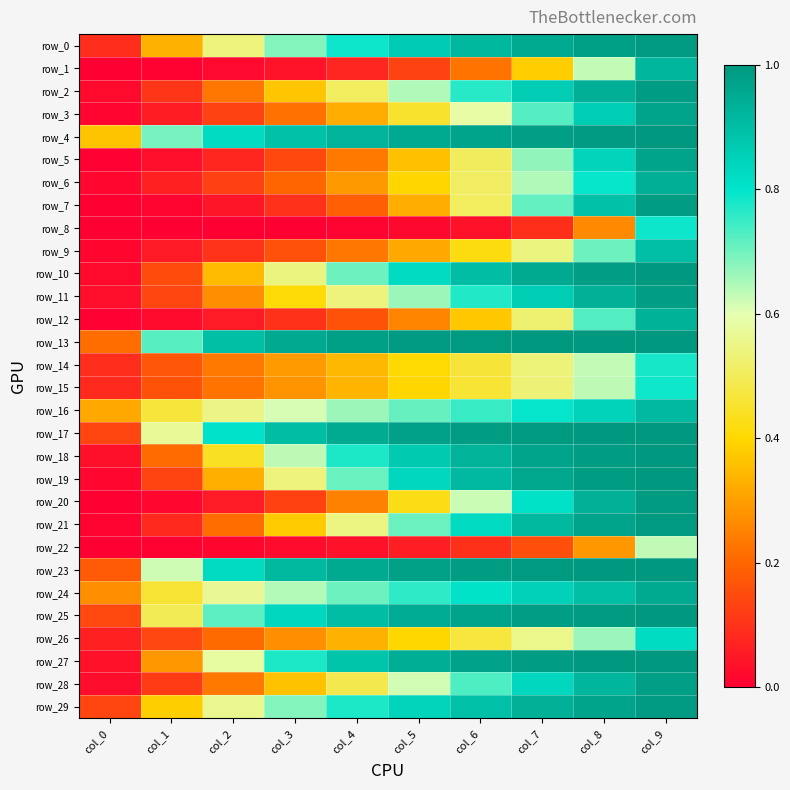

Reading left to right, list all the values displayed in this chart.

row_0: 0.1	0.3	0.5	0.7	0.8	0.9	0.9	1.0	1.0	1.0
row_1: 0.0	0.0	0.0	0.0	0.1	0.1	0.2	0.4	0.6	0.9
row_2: 0.0	0.1	0.2	0.4	0.5	0.6	0.8	0.9	0.9	1.0
row_3: 0.0	0.1	0.1	0.2	0.3	0.5	0.6	0.7	0.9	1.0
row_4: 0.4	0.7	0.8	0.9	0.9	1.0	1.0	1.0	1.0	1.0
row_5: 0.0	0.0	0.1	0.1	0.2	0.4	0.5	0.7	0.8	1.0
row_6: 0.0	0.1	0.1	0.2	0.3	0.4	0.5	0.6	0.8	0.9
row_7: 0.0	0.0	0.0	0.1	0.2	0.3	0.5	0.7	0.9	1.0
row_8: 0.0	0.0	0.0	0.0	0.0	0.0	0.0	0.1	0.3	0.8
row_9: 0.0	0.1	0.1	0.2	0.2	0.3	0.4	0.5	0.7	0.9
row_10: 0.0	0.2	0.3	0.5	0.7	0.8	0.9	1.0	1.0	1.0
row_11: 0.0	0.1	0.3	0.4	0.5	0.7	0.8	0.9	0.9	1.0
row_12: 0.0	0.0	0.1	0.1	0.2	0.3	0.4	0.5	0.7	0.9
row_13: 0.2	0.7	0.9	1.0	1.0	1.0	1.0	1.0	1.0	1.0
row_14: 0.1	0.2	0.2	0.3	0.3	0.4	0.5	0.5	0.6	0.8
row_15: 0.1	0.2	0.2	0.3	0.3	0.4	0.5	0.5	0.6	0.8
row_16: 0.3	0.5	0.6	0.6	0.7	0.7	0.8	0.8	0.8	0.9
row_17: 0.1	0.6	0.8	0.9	1.0	1.0	1.0	1.0	1.0	1.0
row_18: 0.0	0.2	0.4	0.6	0.8	0.9	0.9	1.0	1.0	1.0
row_19: 0.0	0.1	0.3	0.5	0.7	0.8	0.9	1.0	1.0	1.0
row_20: 0.0	0.0	0.1	0.1	0.2	0.4	0.6	0.8	0.9	1.0
row_21: 0.0	0.1	0.2	0.4	0.5	0.7	0.8	0.9	1.0	1.0
row_22: 0.0	0.0	0.0	0.0	0.0	0.1	0.1	0.2	0.3	0.6
row_23: 0.2	0.6	0.8	0.9	1.0	1.0	1.0	1.0	1.0	1.0
row_24: 0.3	0.5	0.6	0.6	0.7	0.8	0.8	0.9	0.9	1.0
row_25: 0.1	0.5	0.7	0.8	0.9	0.9	1.0	1.0	1.0	1.0
row_26: 0.1	0.1	0.2	0.3	0.3	0.4	0.5	0.6	0.7	0.8
row_27: 0.0	0.3	0.6	0.8	0.9	0.9	1.0	1.0	1.0	1.0
row_28: 0.0	0.1	0.2	0.4	0.5	0.6	0.7	0.8	0.9	1.0
row_29: 0.1	0.4	0.6	0.7	0.8	0.8	0.9	0.9	1.0	1.0